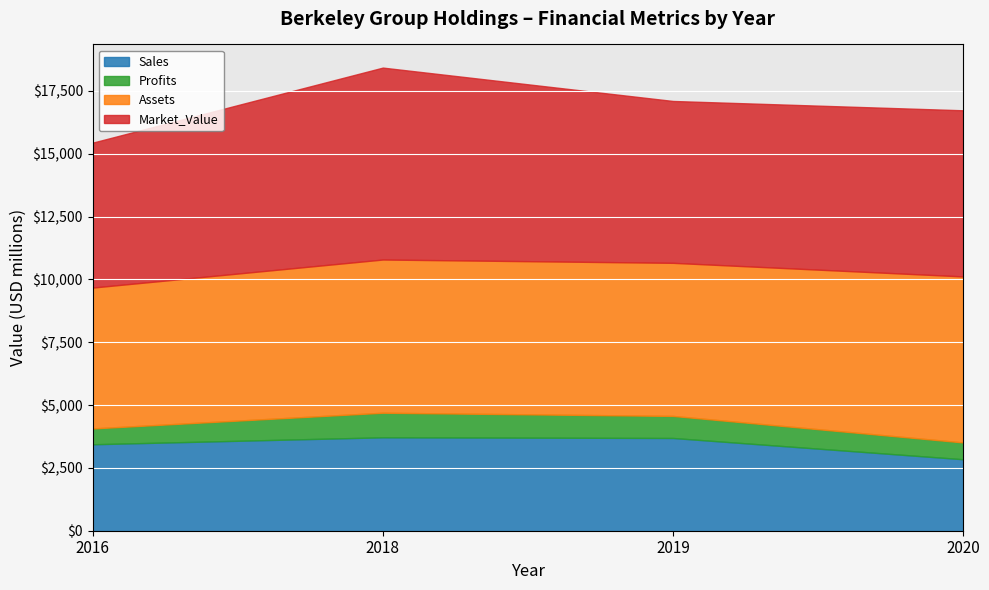

Read the Profits value at 2018.

977.9